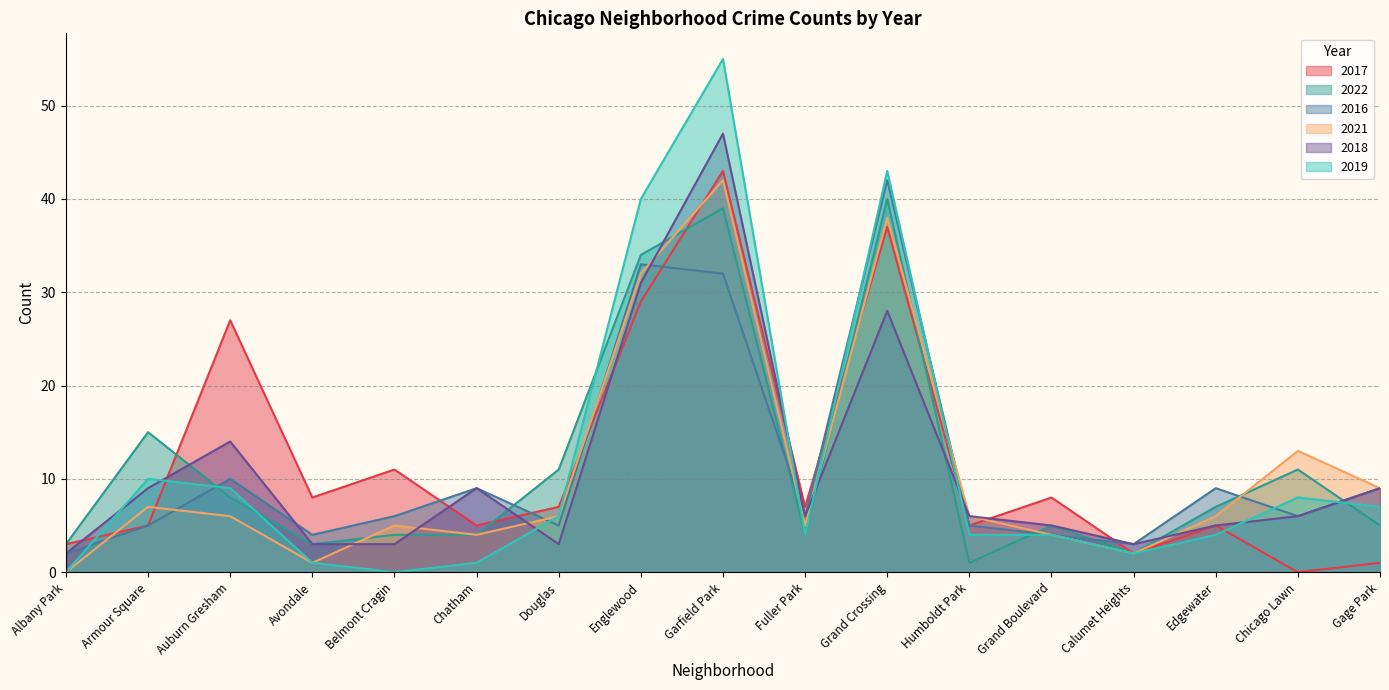

What is the sum of all 2016 values?

190